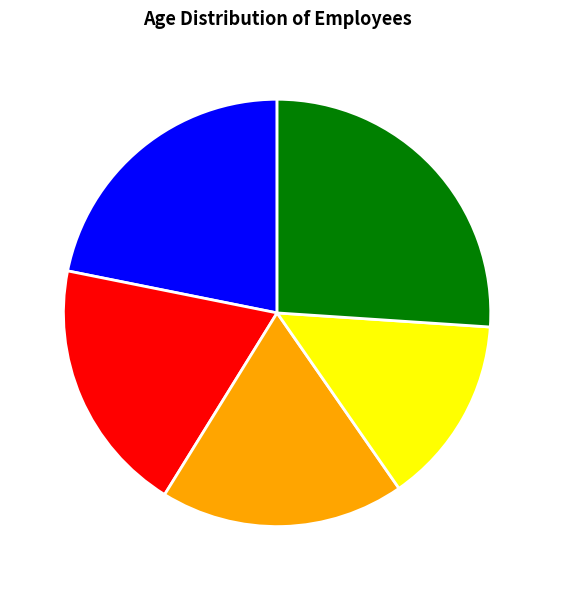

Do Manish and Pritam together represent more than half of the pie?

No